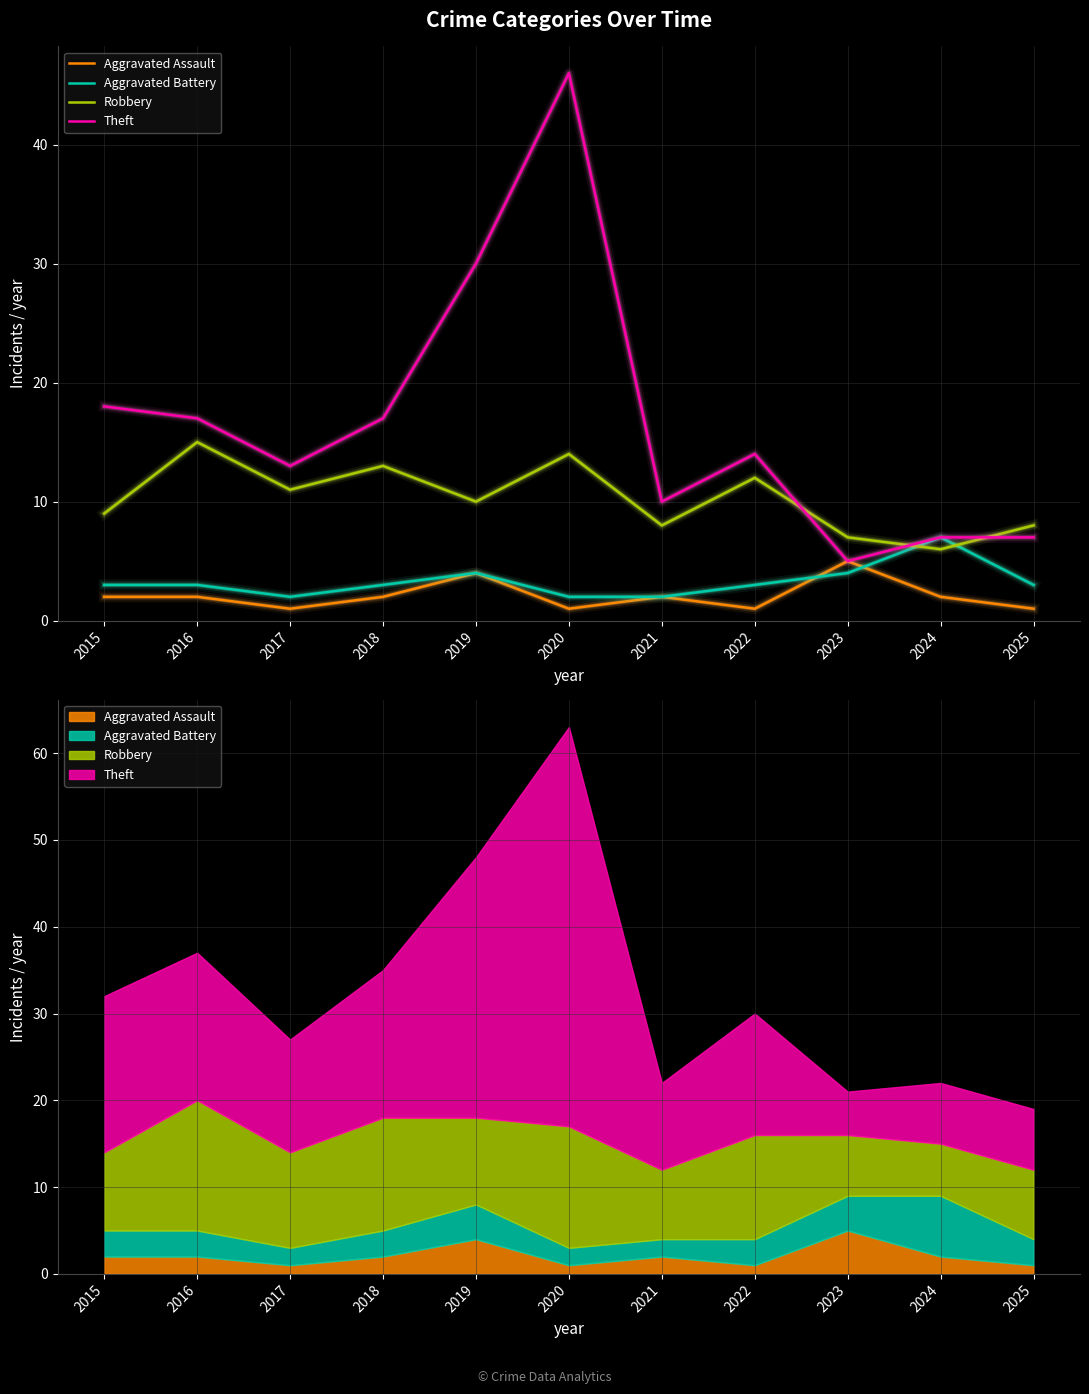

What is the sum of the Aggravated Battery values at 2015 and 2022?

6